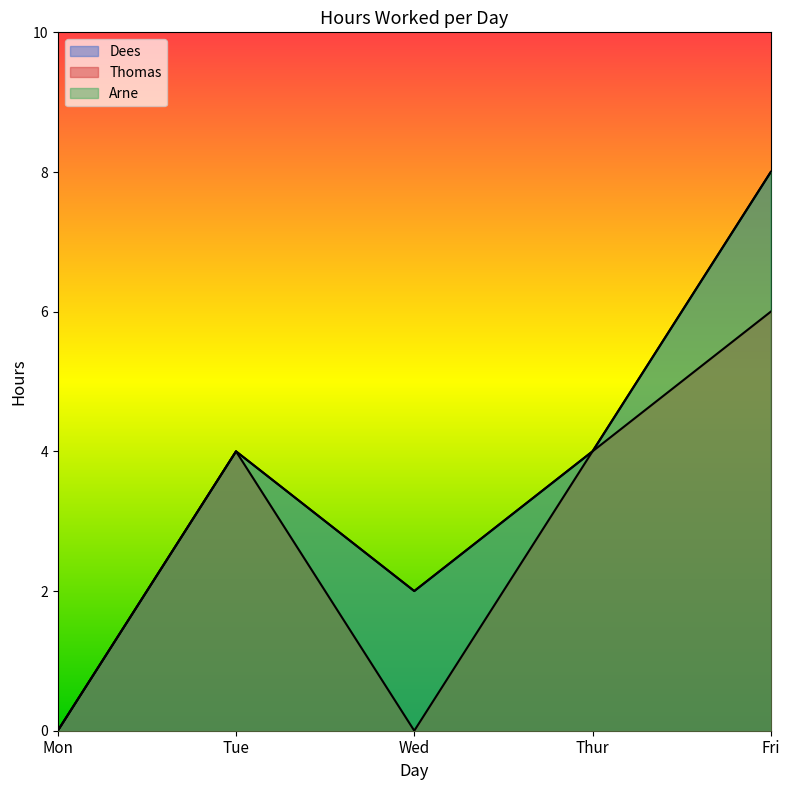

List the labels in order of Thomas value, largest first.

Fri, Tue, Thur, Mon, Wed